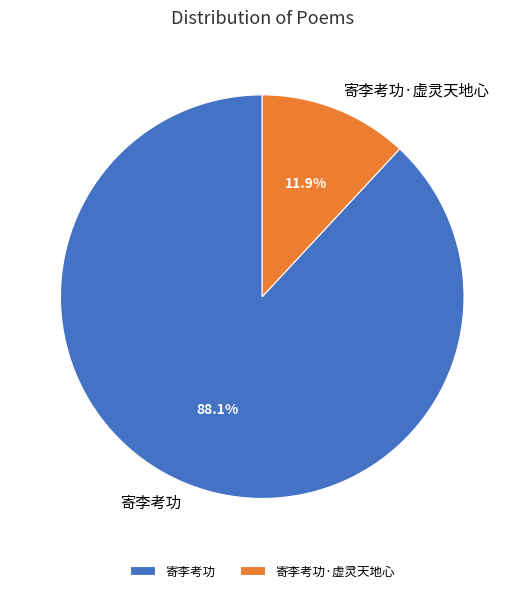

Which slice is the largest?

寄李考功